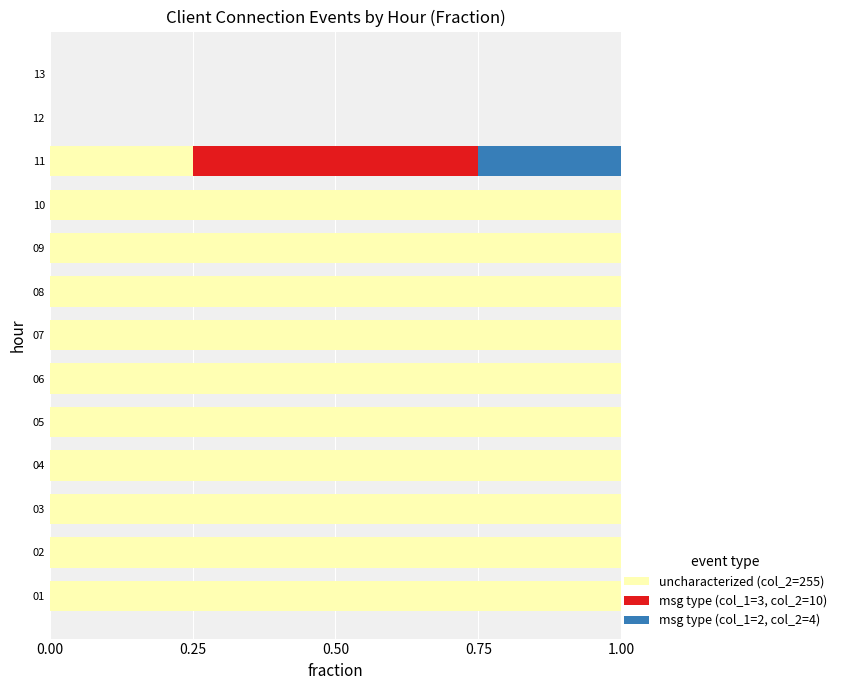

What is the total value across all series at 09?

1.0